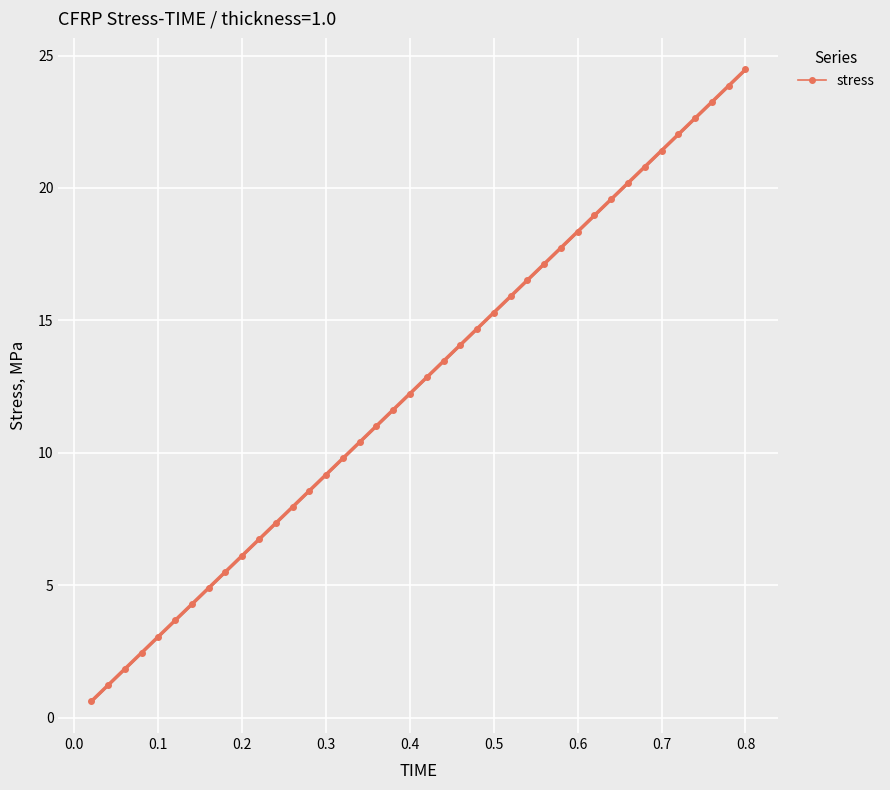

True or false: stress has more than 0 points higher than both neighbors.

False